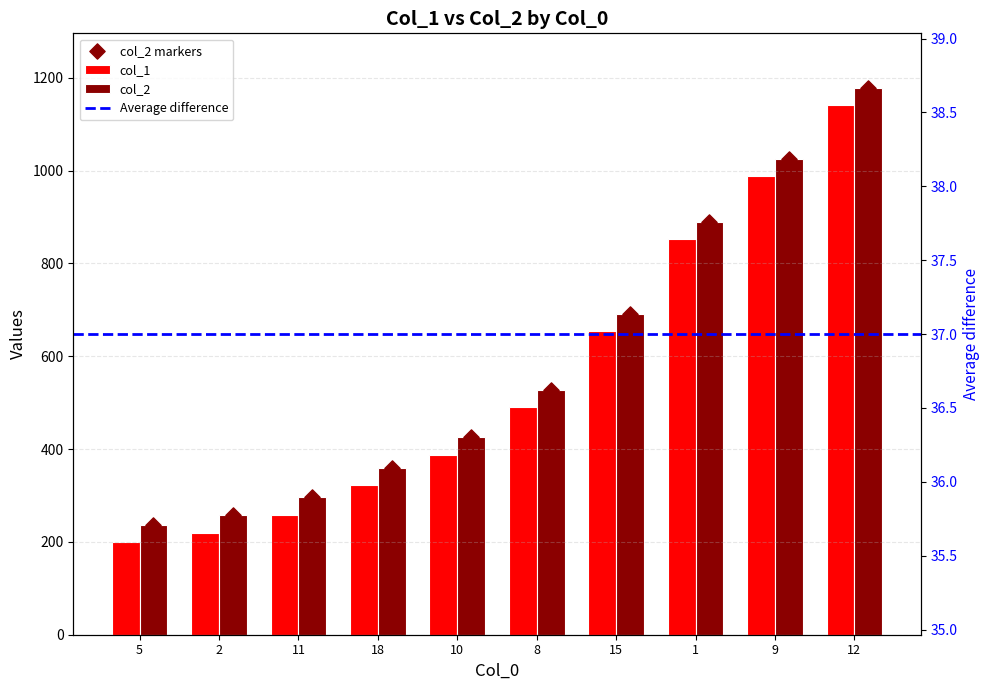

Is the value of col_2 at 9 greater than the value of col_1 at 10?

Yes